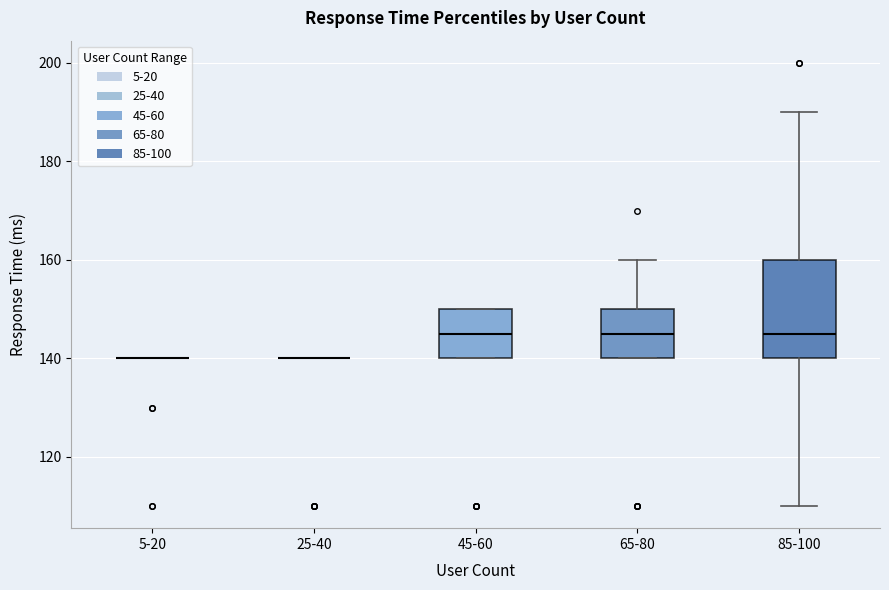

Reading left to right, read every box against the y-axis: the position of its median line, the range the box covers, and the ends of its whiskers. The values are not printed on the chart, so give them approximately, as read against the axis.

5-20: box collapsed to a line at 140, whiskers 140 to 140
25-40: box collapsed to a line at 140, whiskers 140 to 140
45-60: median 146, box 140 to 150, whiskers 140 to 150
65-80: median 146, box 140 to 150, whiskers 140 to 160
85-100: median 146, box 140 to 160, whiskers 110 to 190